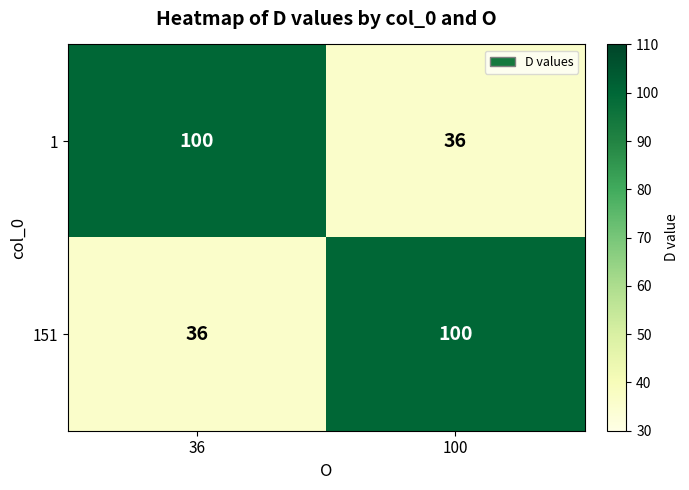

Which category has the lowest value in the 1 series?

100